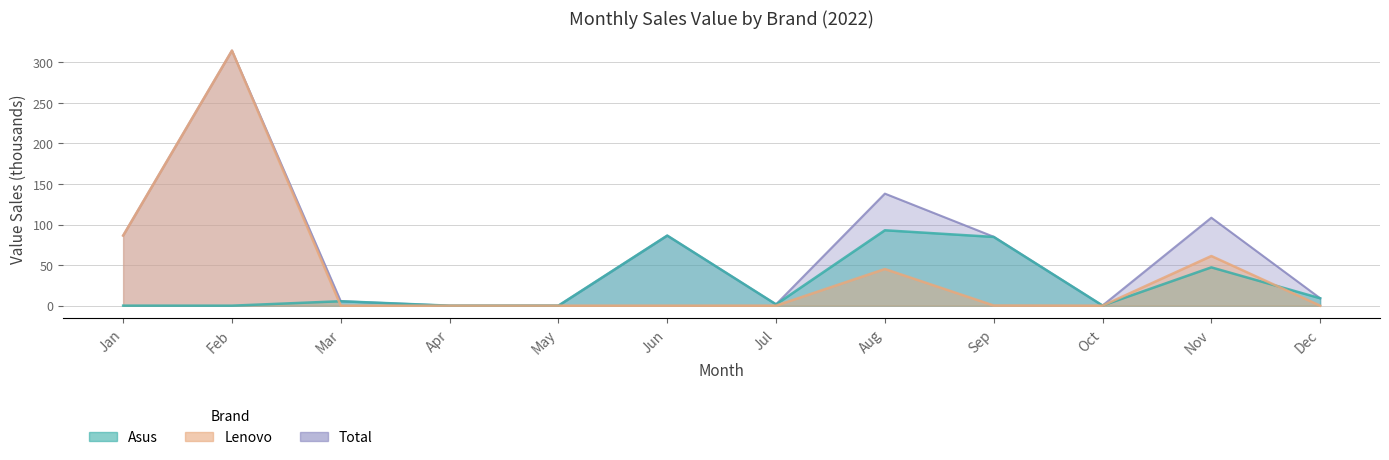

List the series in order of their peak value, lowest first.

Asus, Lenovo, Total